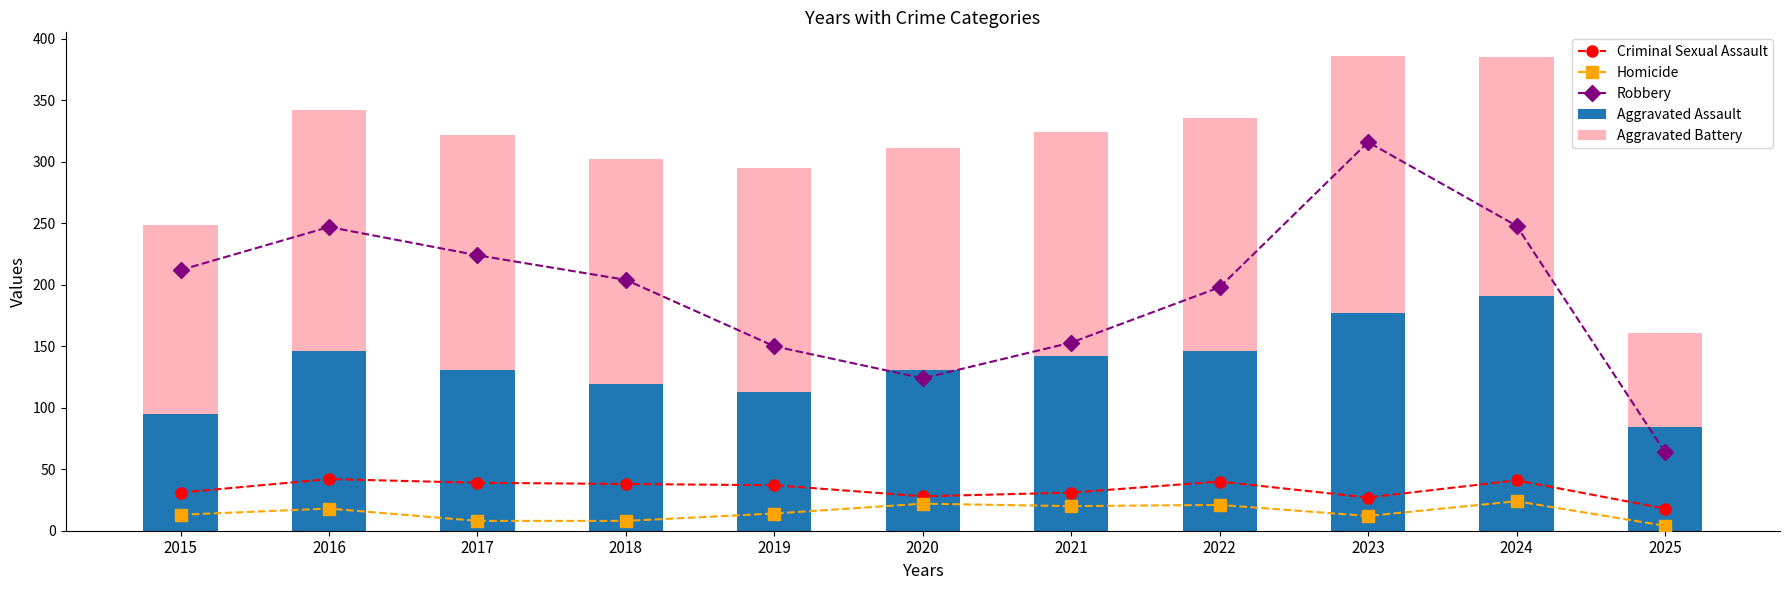

What is the difference between the second highest and minimum values in the Aggravated Assault series?

93